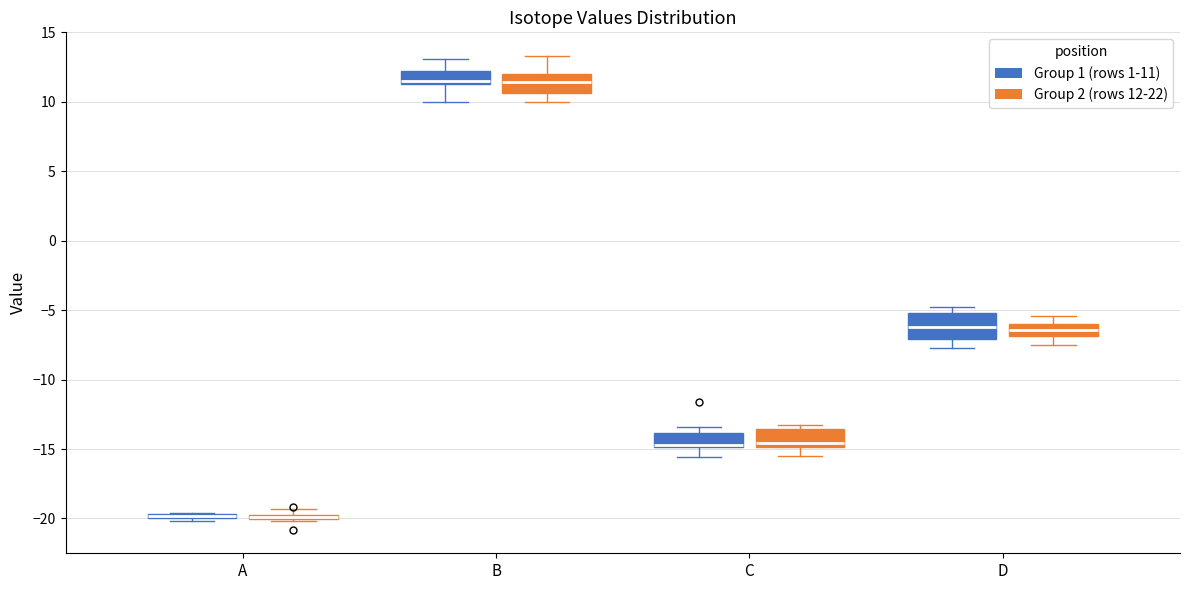

Where is the upper edge of the box for C (Group 1 (rows 1-11)) on the y-axis? The values are not printed on the chart, so give them approximately, as read against the axis.

-14.0